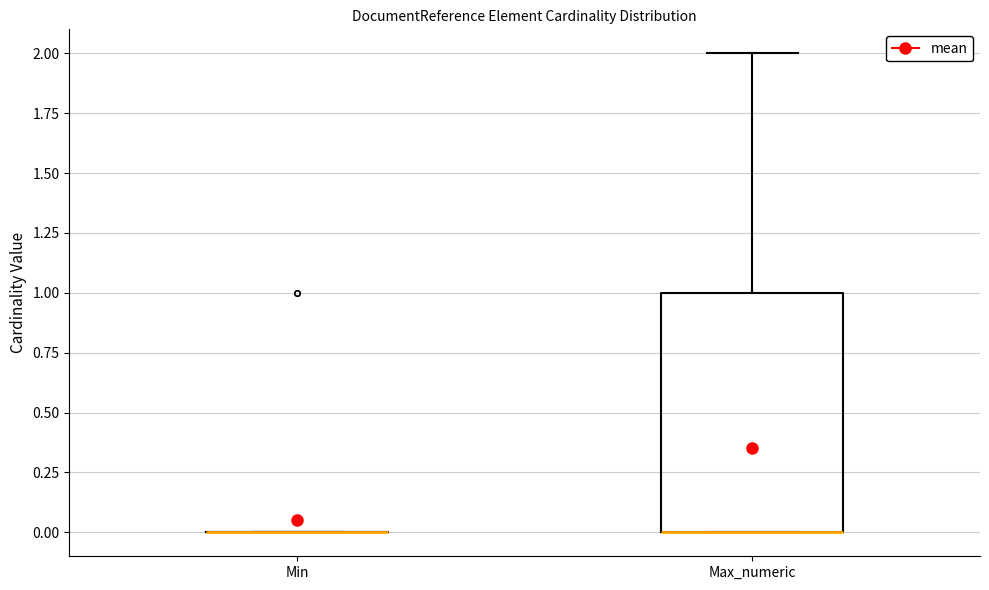

Reading left to right, transcribe this box plot: for each box, give where its median line is, the range the box spans, and where its two whiskers end, as read against the y-axis. The values are not printed on the chart, so give them approximately, as read against the axis.

Min: box collapsed to a line at 0, whiskers 0 to 0
Max_numeric: median 0 (drawn on the box's lower edge), box 0 to 1, whiskers 0 to 2